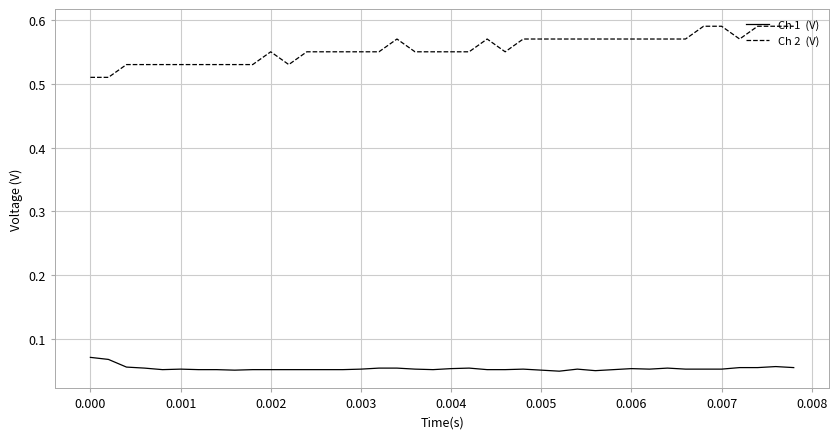

The value of Ch 1  (V) at 0.005 is 0.1. True or false?

True